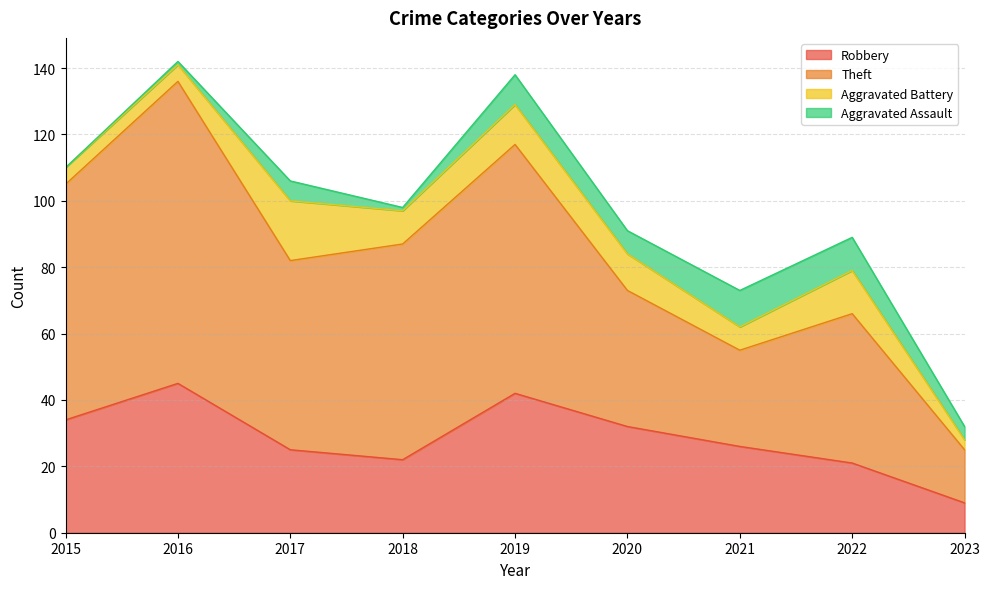

What is the average value of the Robbery series?

28